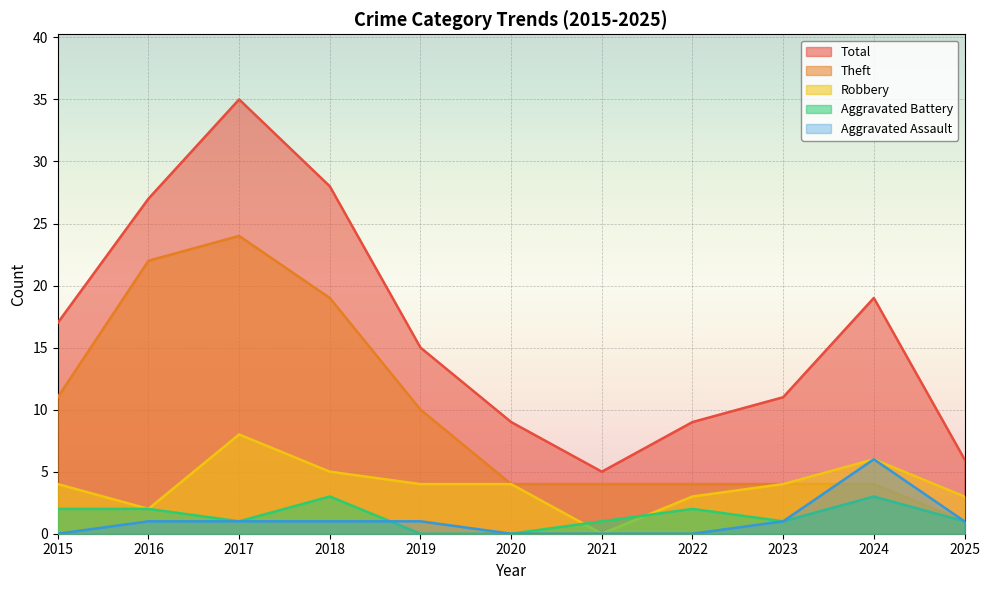

Is it true that Aggravated Battery equals 1 at 2016?

False